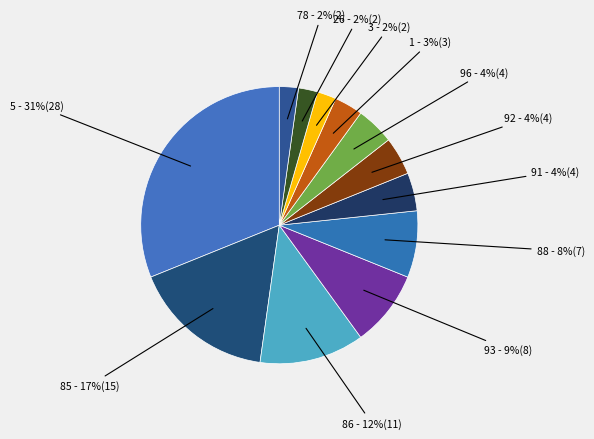

Is there any slice that represents more than half of the pie?

No